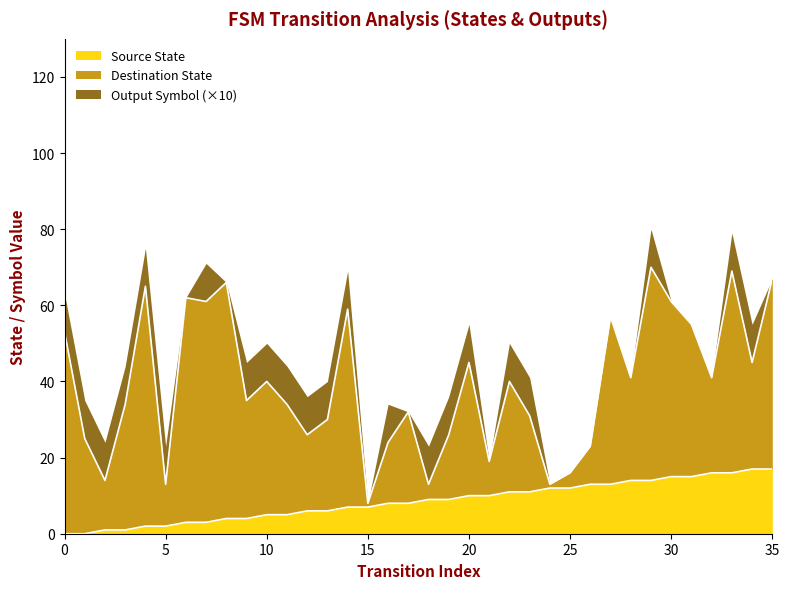

What is the average value of the Output Symbol series?

1